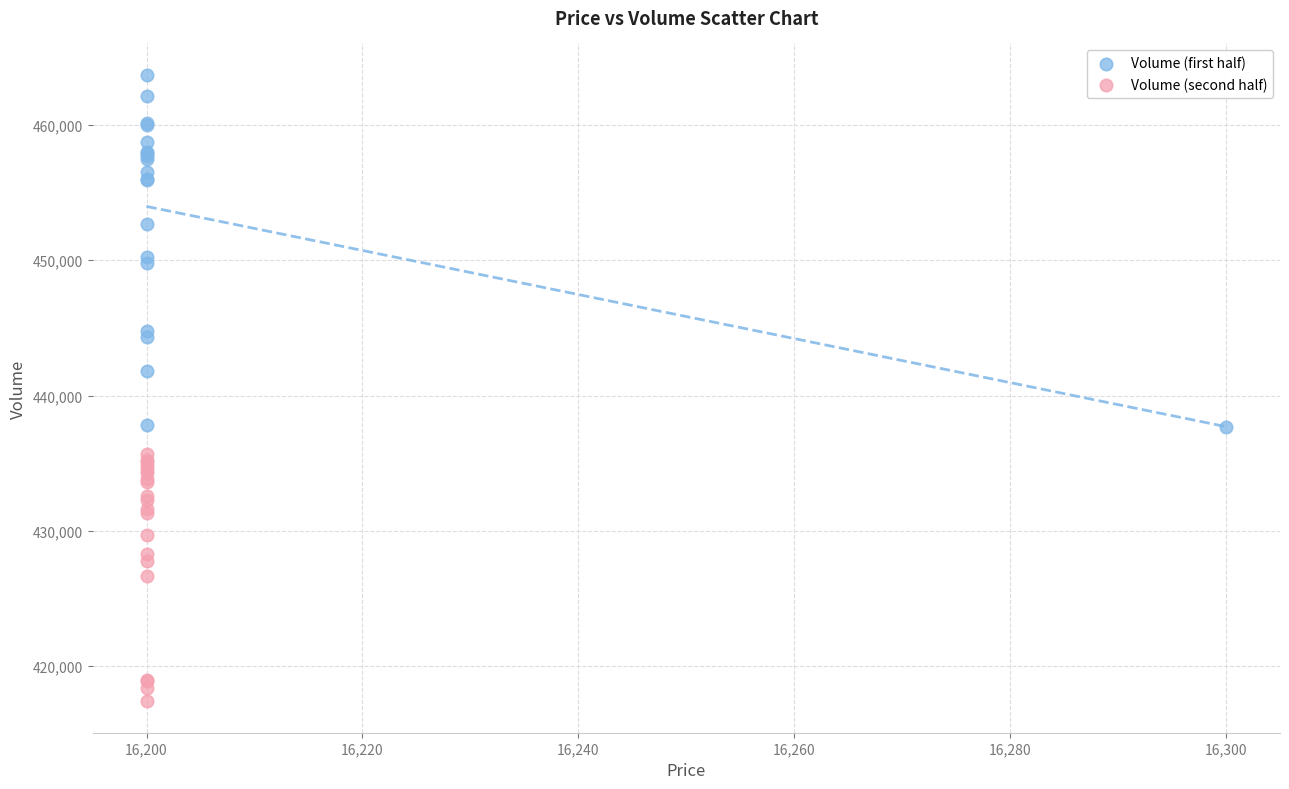

Which series reaches the maximum Y coordinate?

Volume (first half)